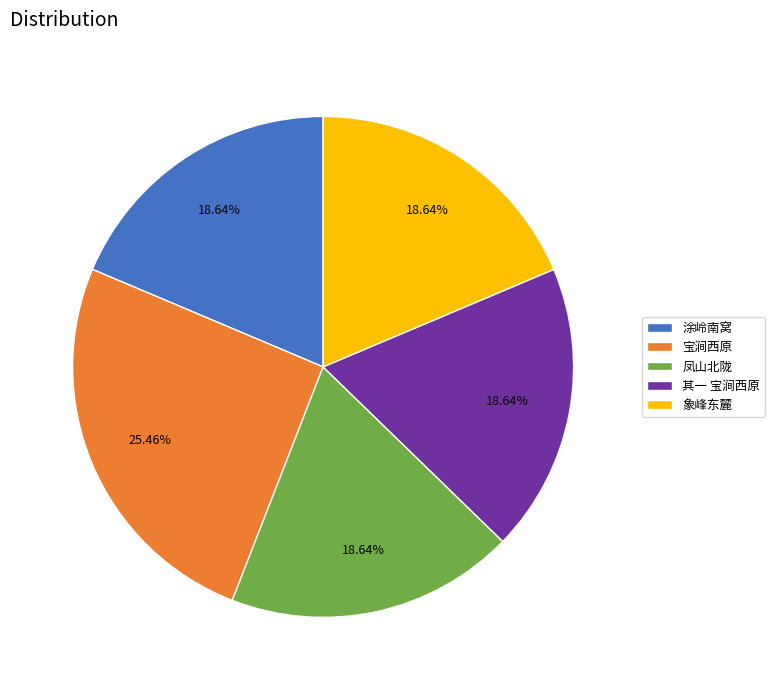

Which slice is the largest?

宝涧西原